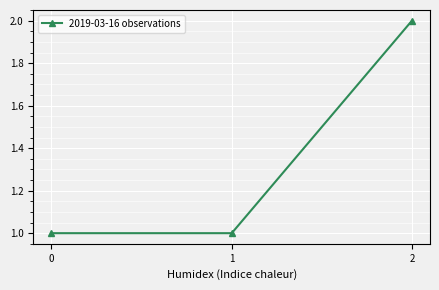

The chart shows a value of 2 at 1. True or false?

False